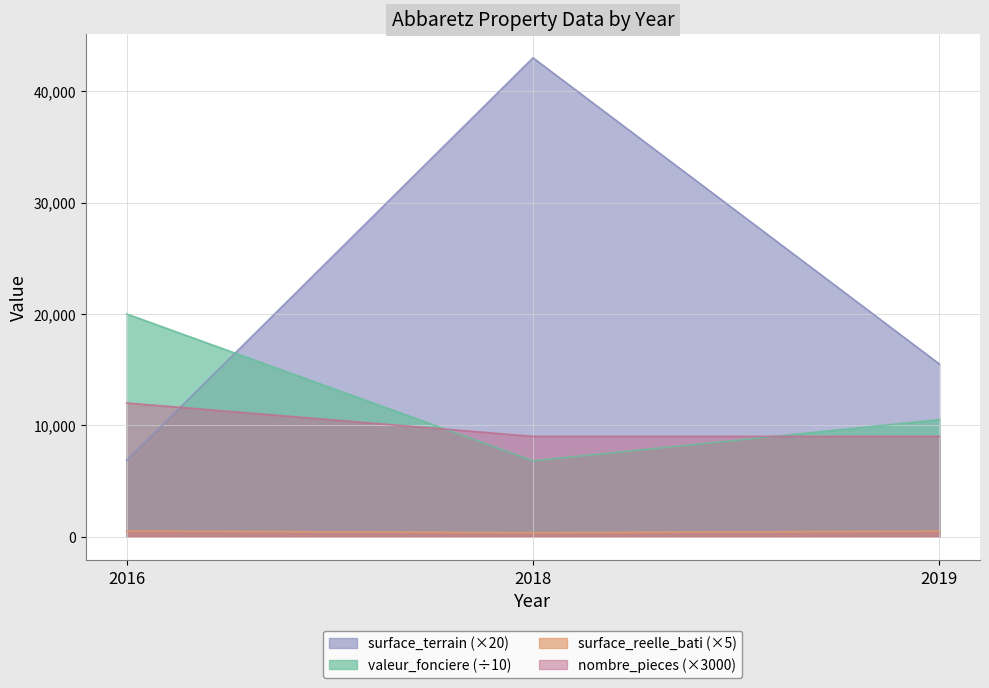

Which series has the largest range (max minus min)?

surface_terrain (×20)